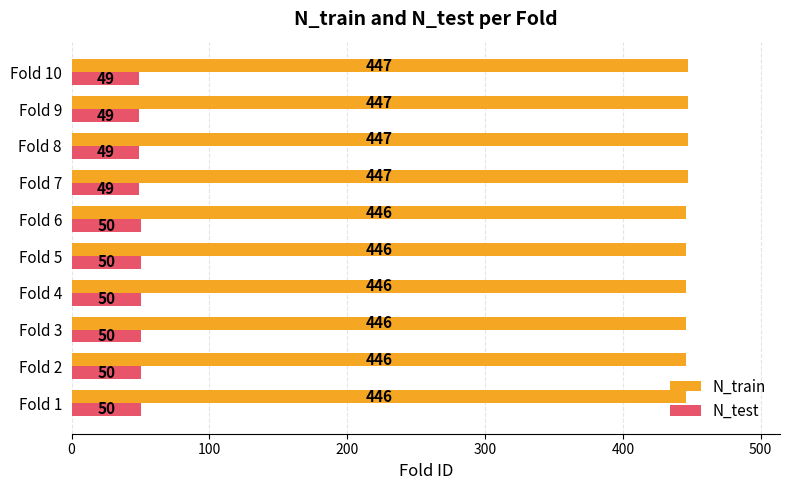

How many series are shown in this chart?

2